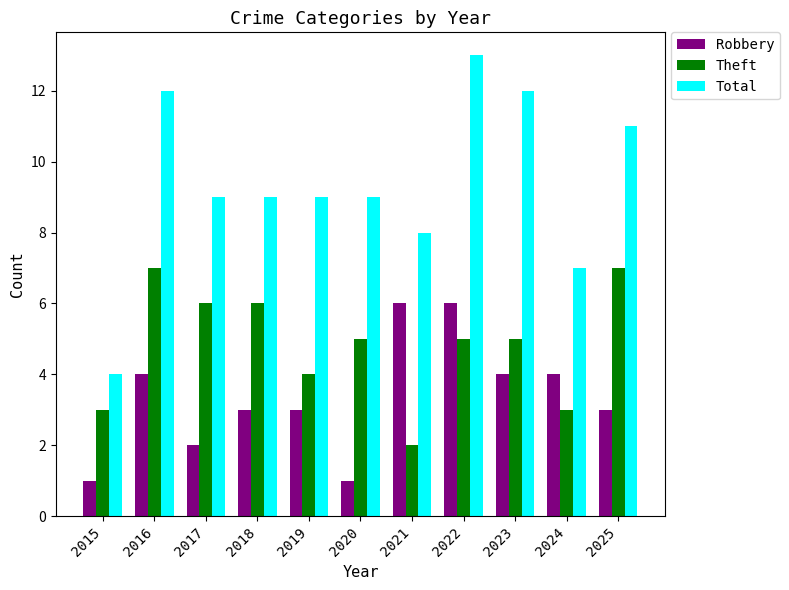

What is the approximate value of Robbery at 2019?

3